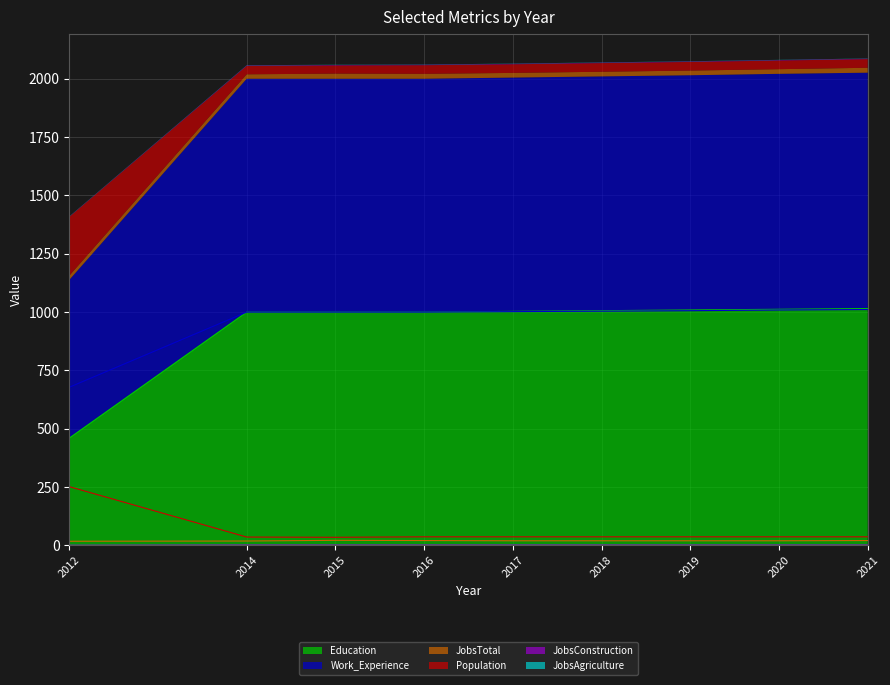

Which series has the widest spread of values?

Education